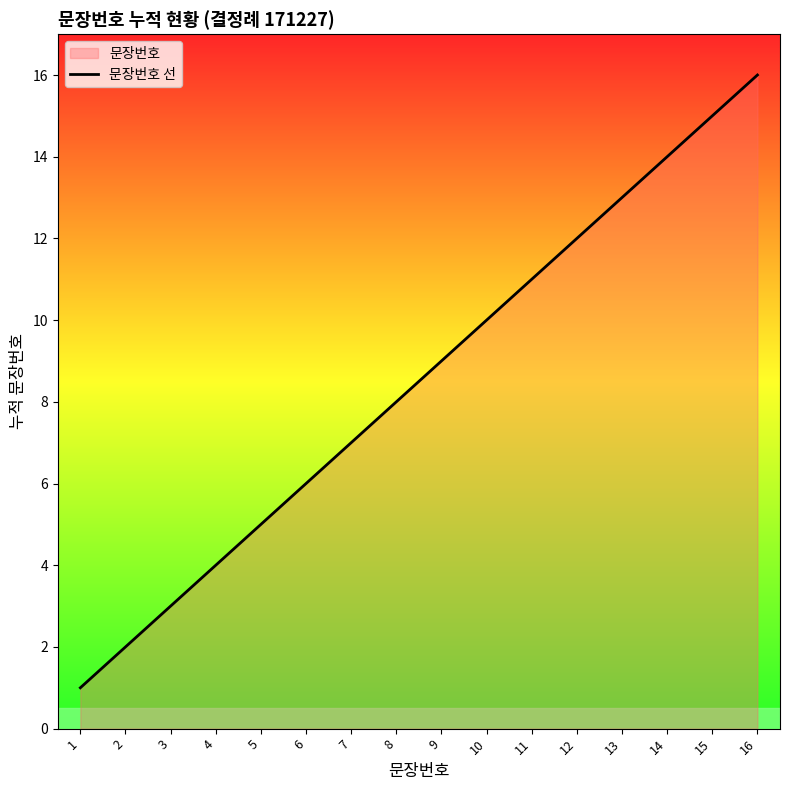

What is the ratio of the value at 16 to the value at 10?

1.6